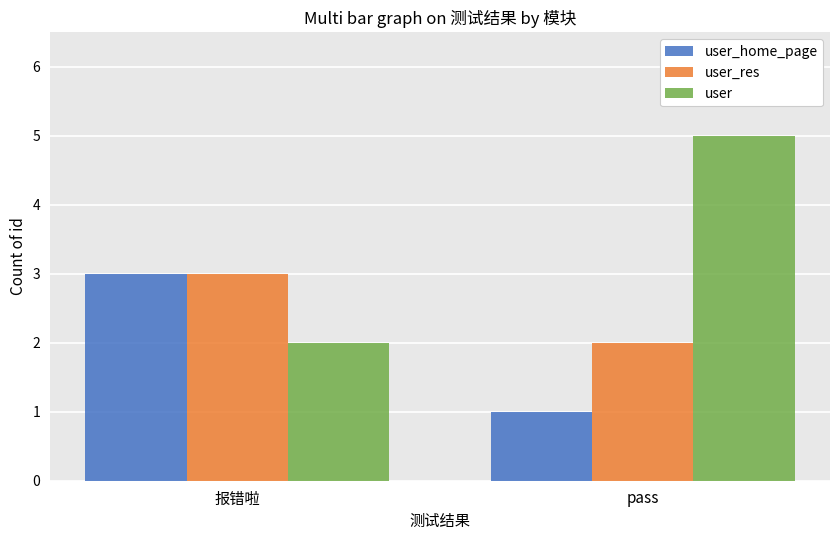

What are all the series names shown in the legend?

user_home_page, user_res, user